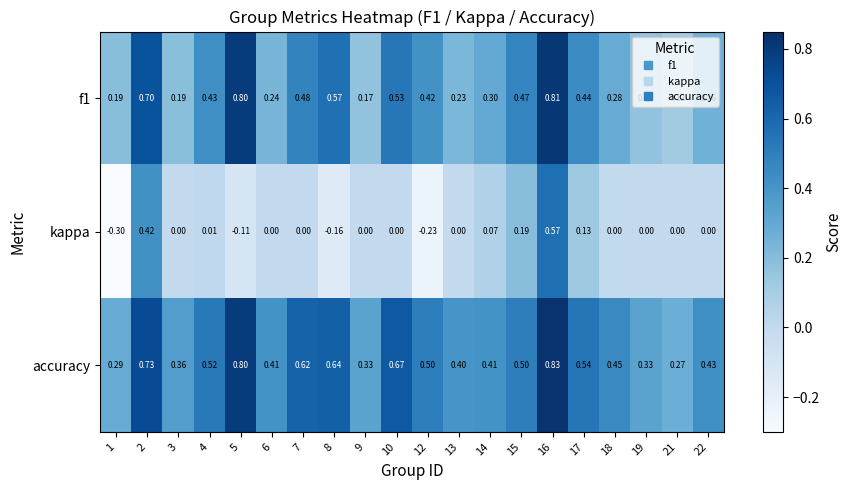

Which series has the largest range (max minus min)?

kappa